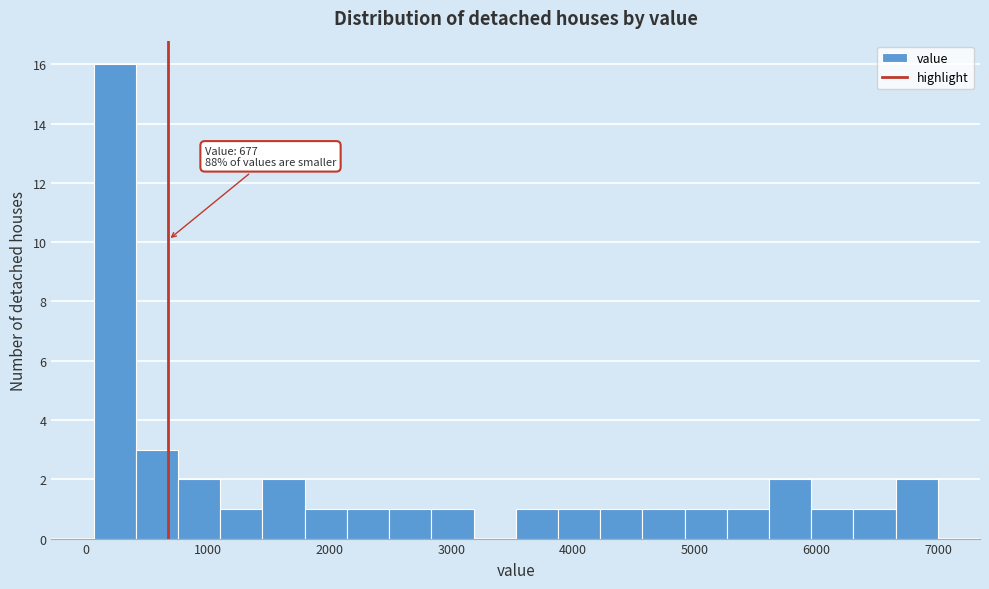

Around what value on the x-axis is the tallest bar? Give the approximate position of its centre, as read against the axis.

200